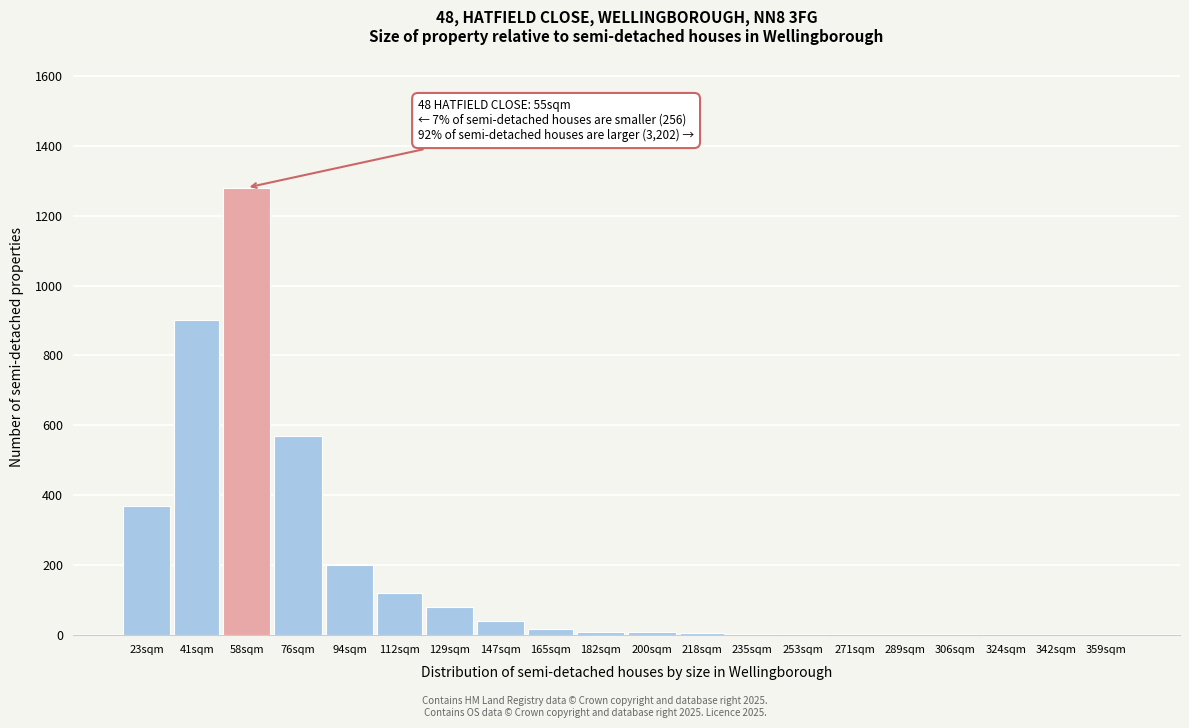

What is the change in value from 23sqm to 58sqm?

+910